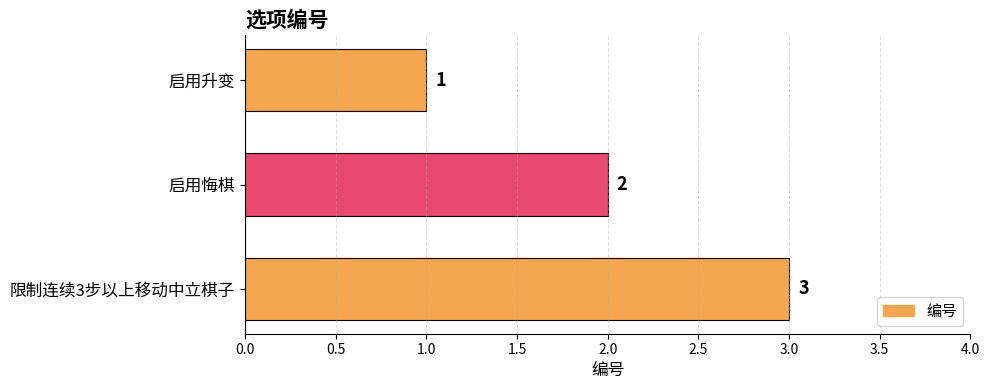

At which category does the chart reach its peak across all series?

限制连续3步以上移动中立棋子